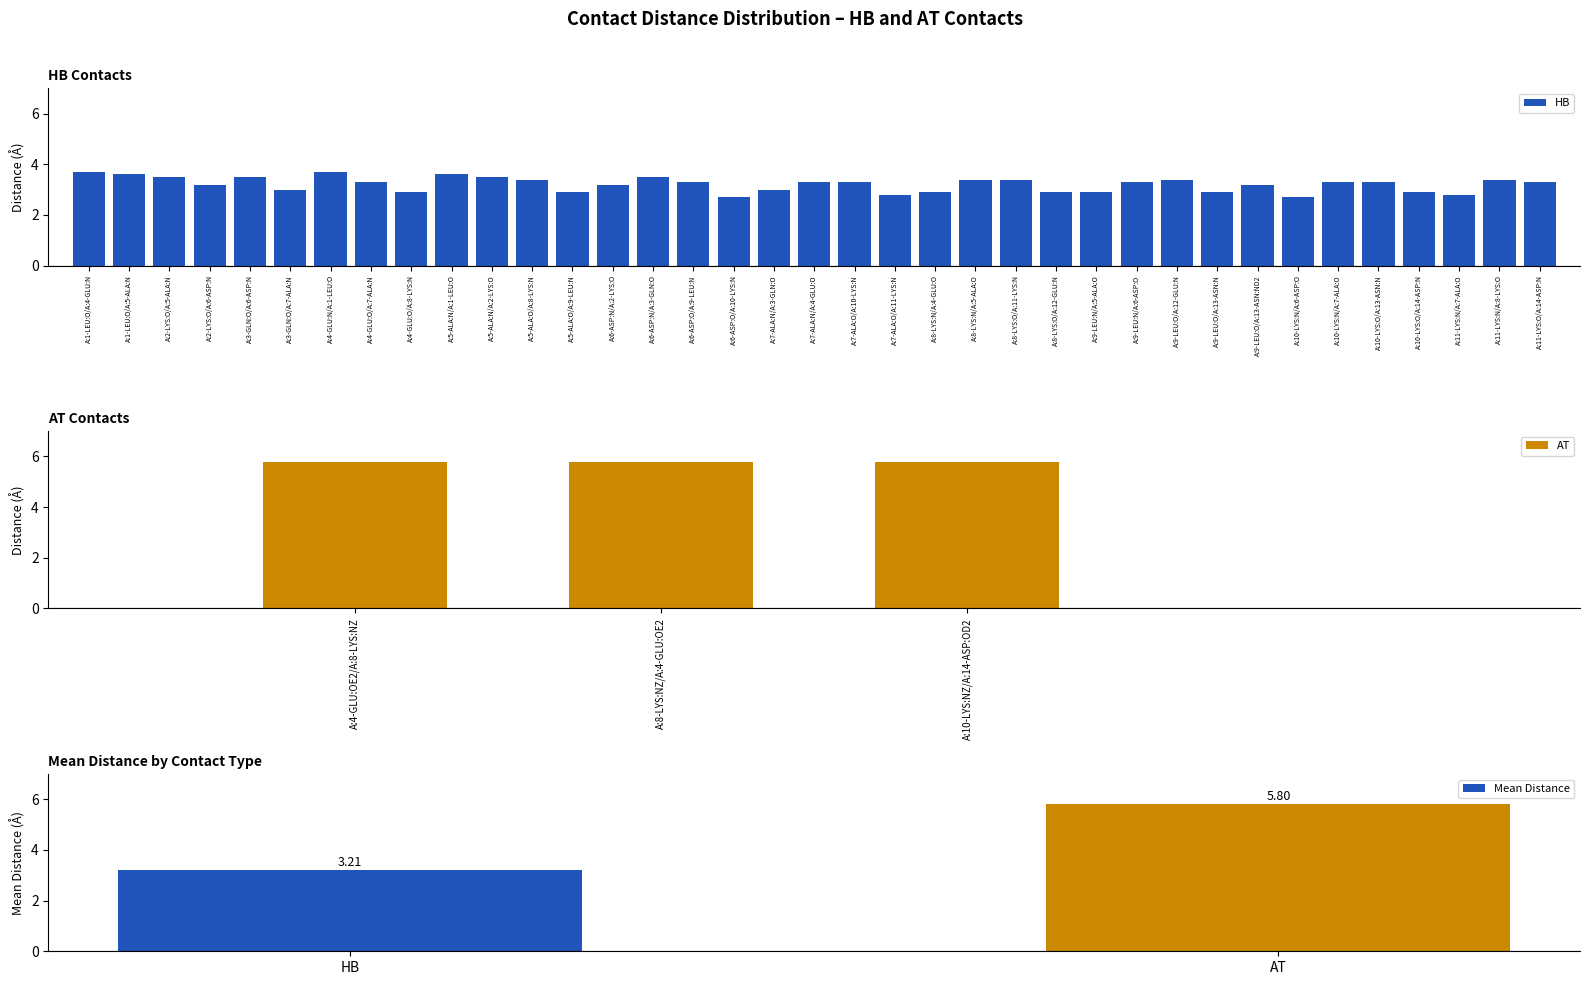

Where does the Mean Distance series first go above 5?

AT